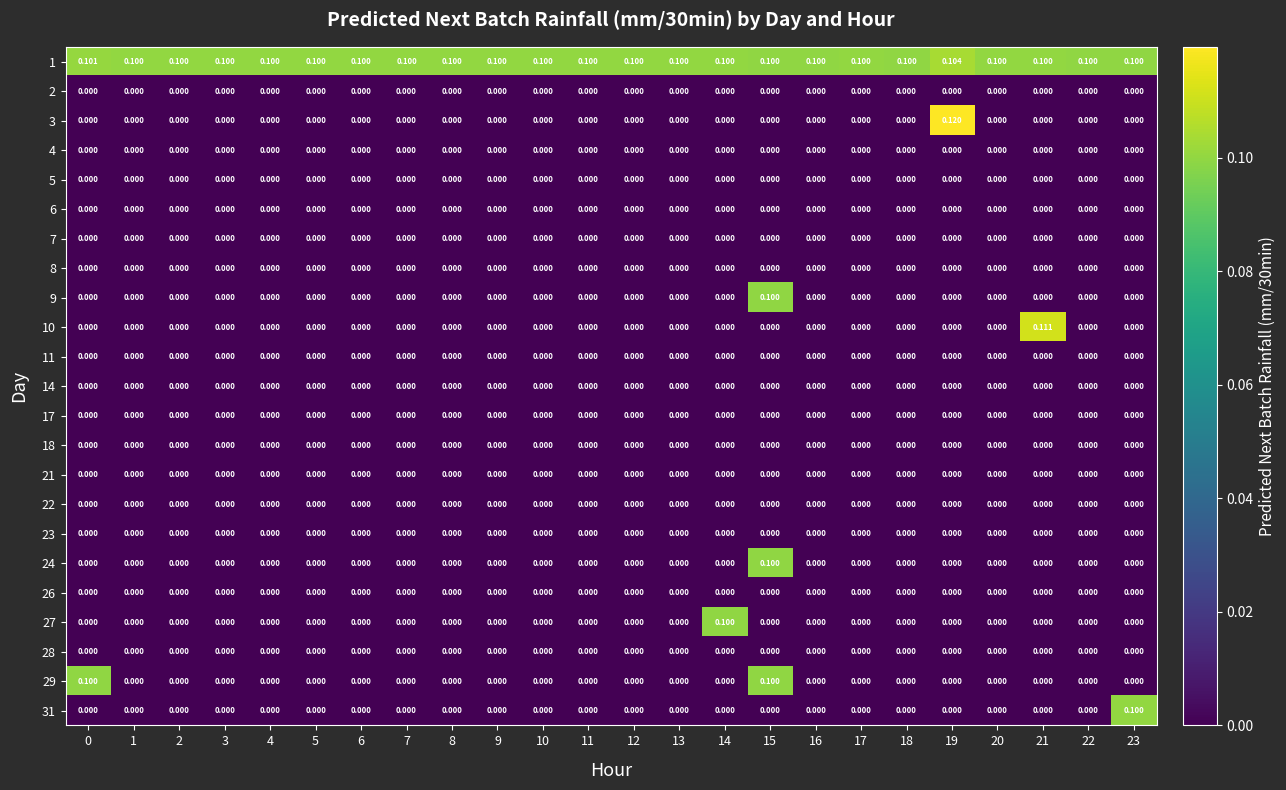

At which category is the sum across all series the highest?

15